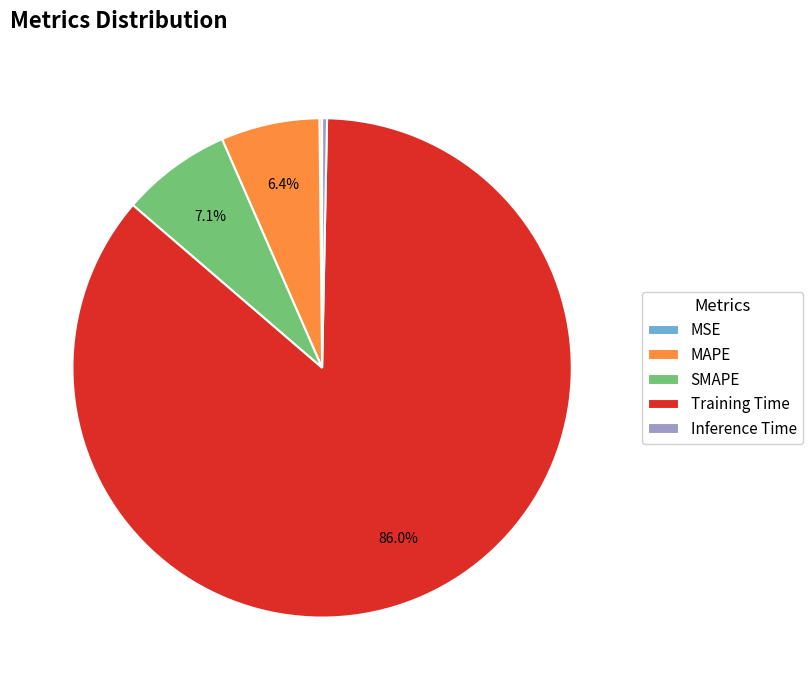

What percentage is NOT represented by MAPE?

93.6%